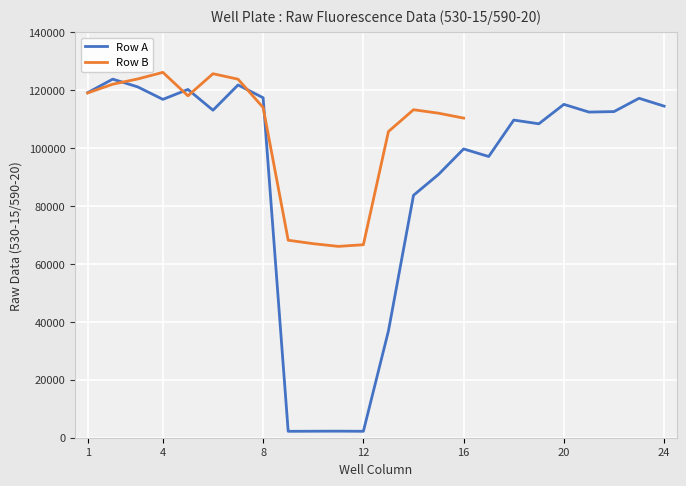

Rank the categories by value from highest to lowest.

2, 7, 3, 5, 1, 8, 23, 4, 20, 24, 6, 22, 21, 18, 19, 16, 17, 15, 14, 13, 11, 10, 12, 9